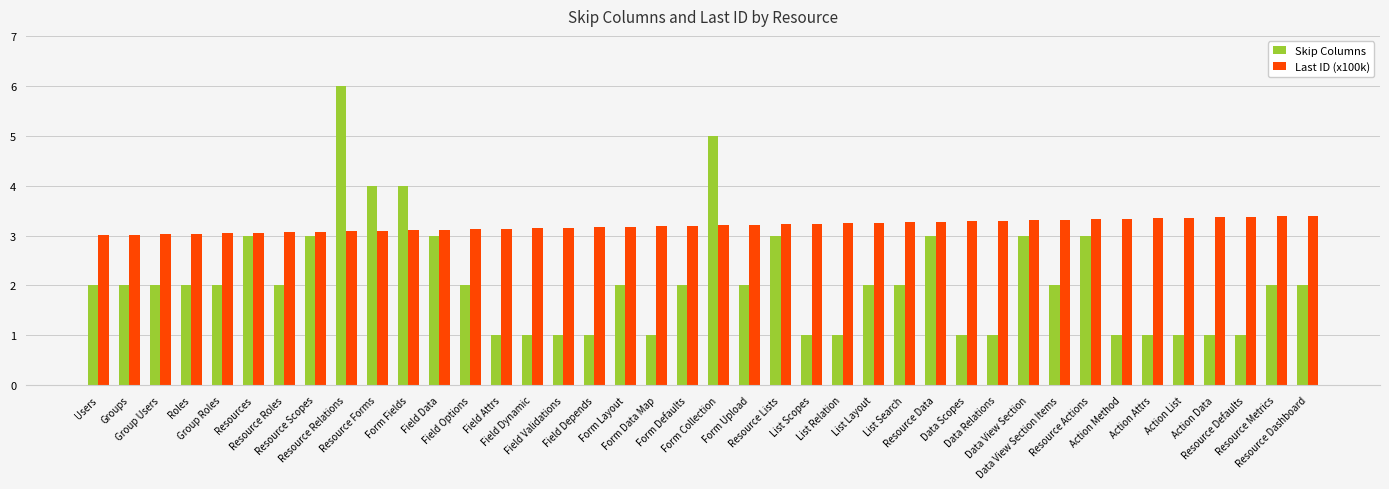

What is the spread (max minus min) of values at Data Scopes?

2.3